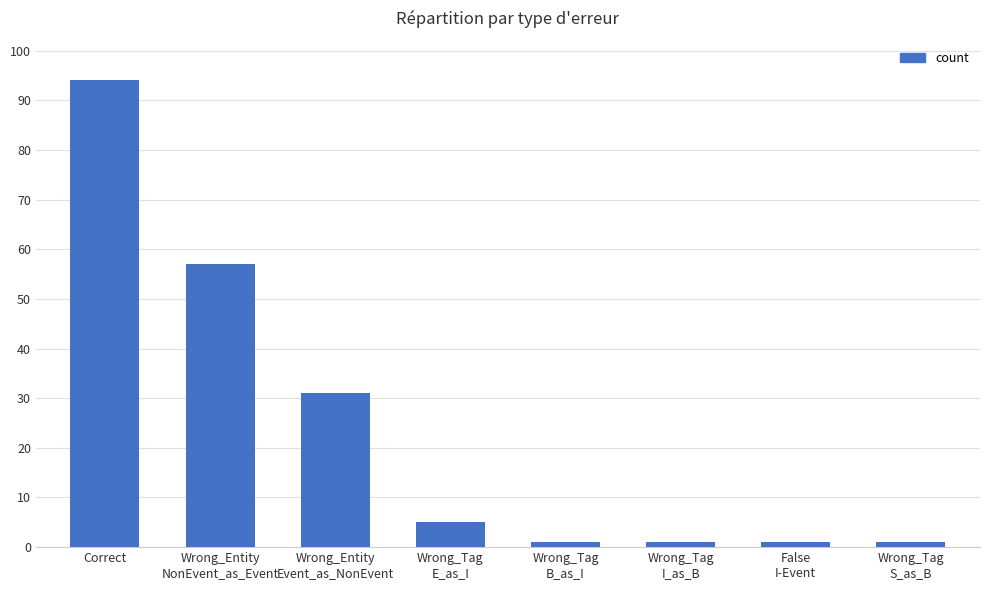

Reading right to left, extract all data points from this chart.

1	1	1	1	5	31	57	94